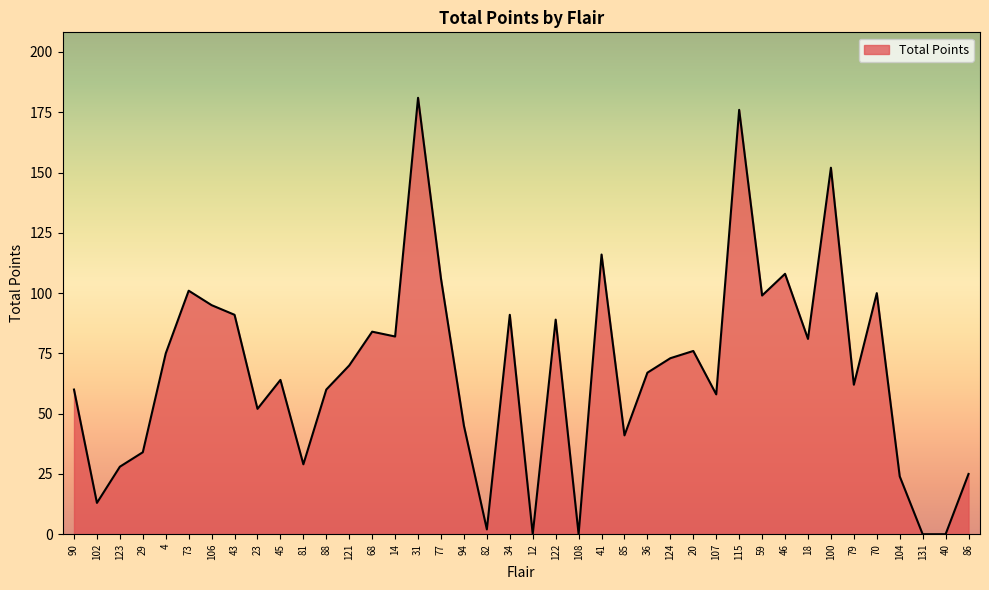

What position from the right is 124?

14